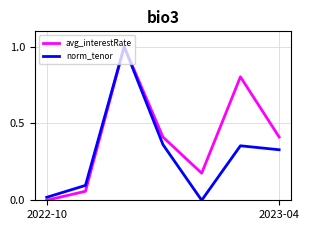

What is the highest value of the norm_tenor series?

1.0